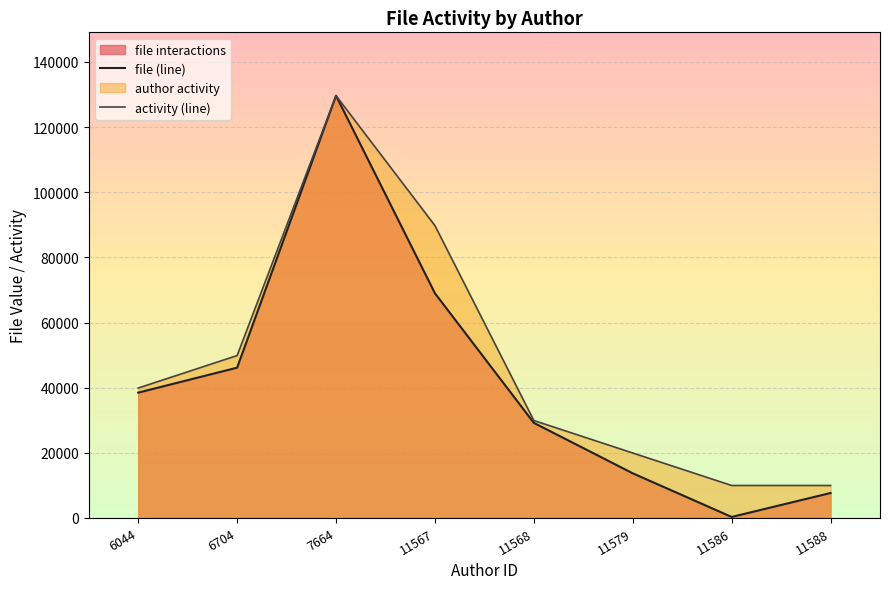

Where is the first local maximum for file (line)?

7664